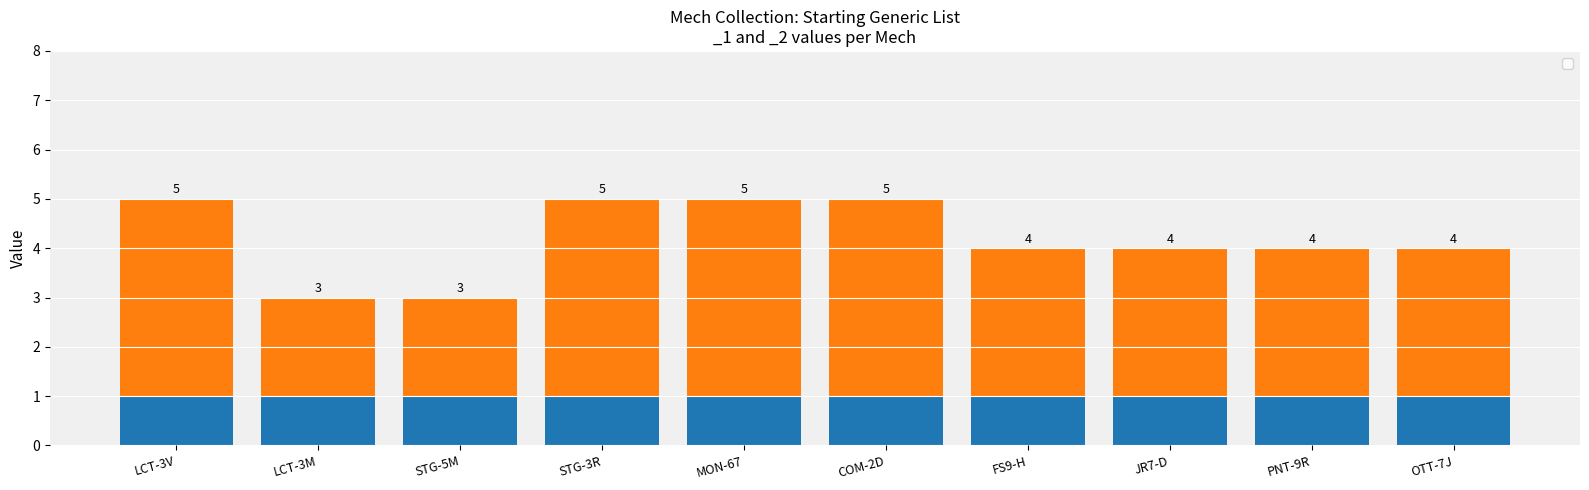

How many data points are less than 3?

2